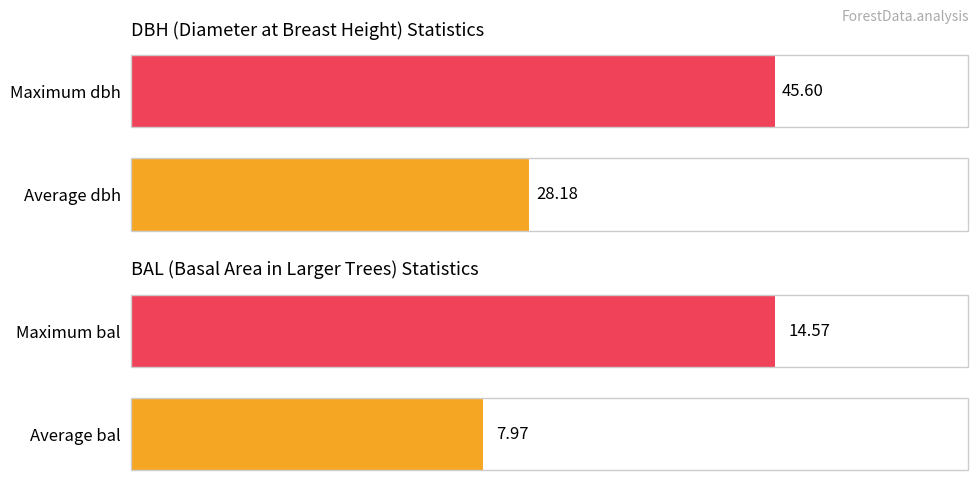

What is the maximum value for bal?

14.6